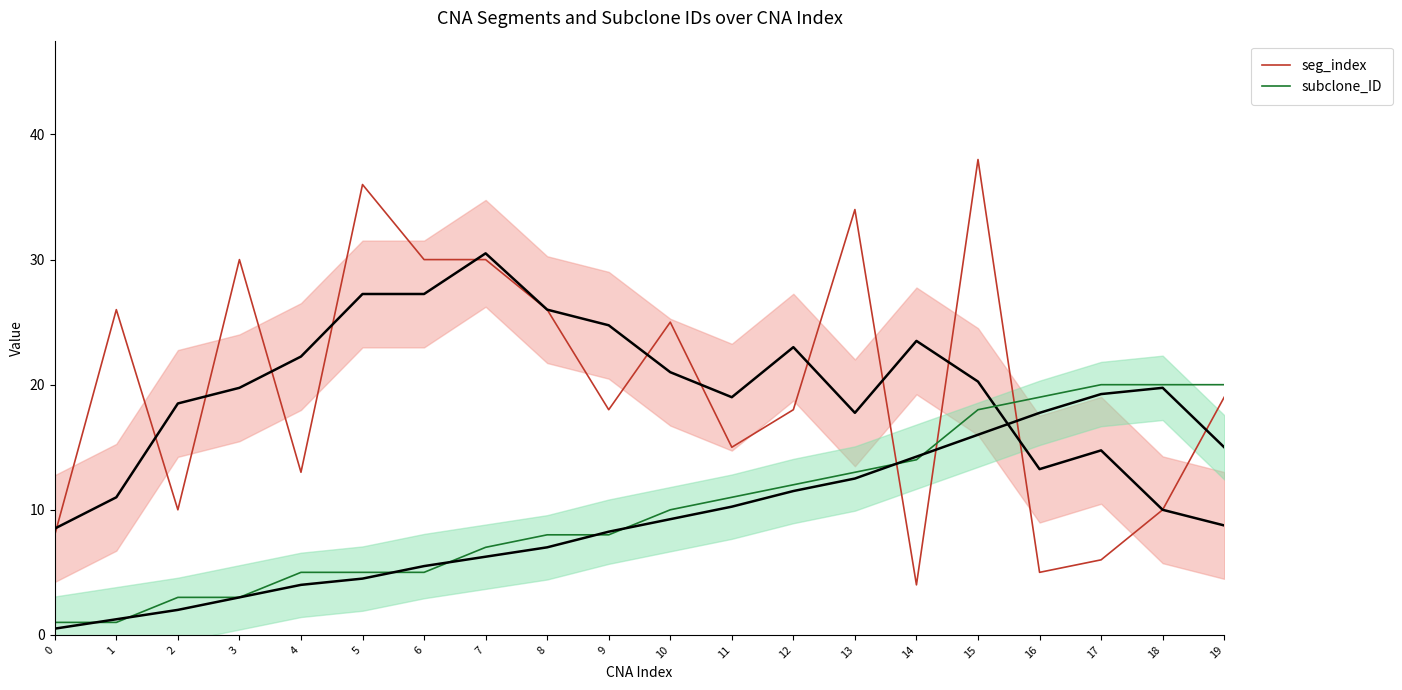

Which category has the highest value in the seg_index series?

15